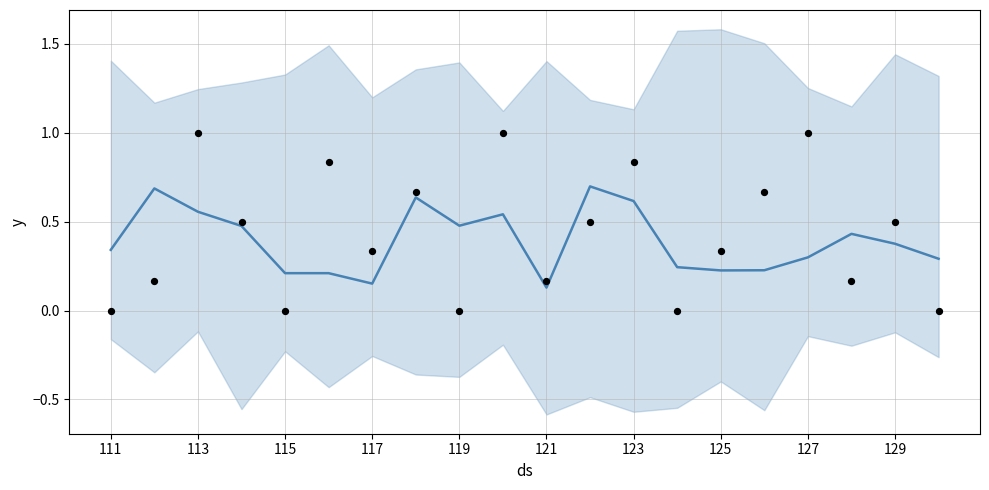

Which series contains the highest Y value?

observations